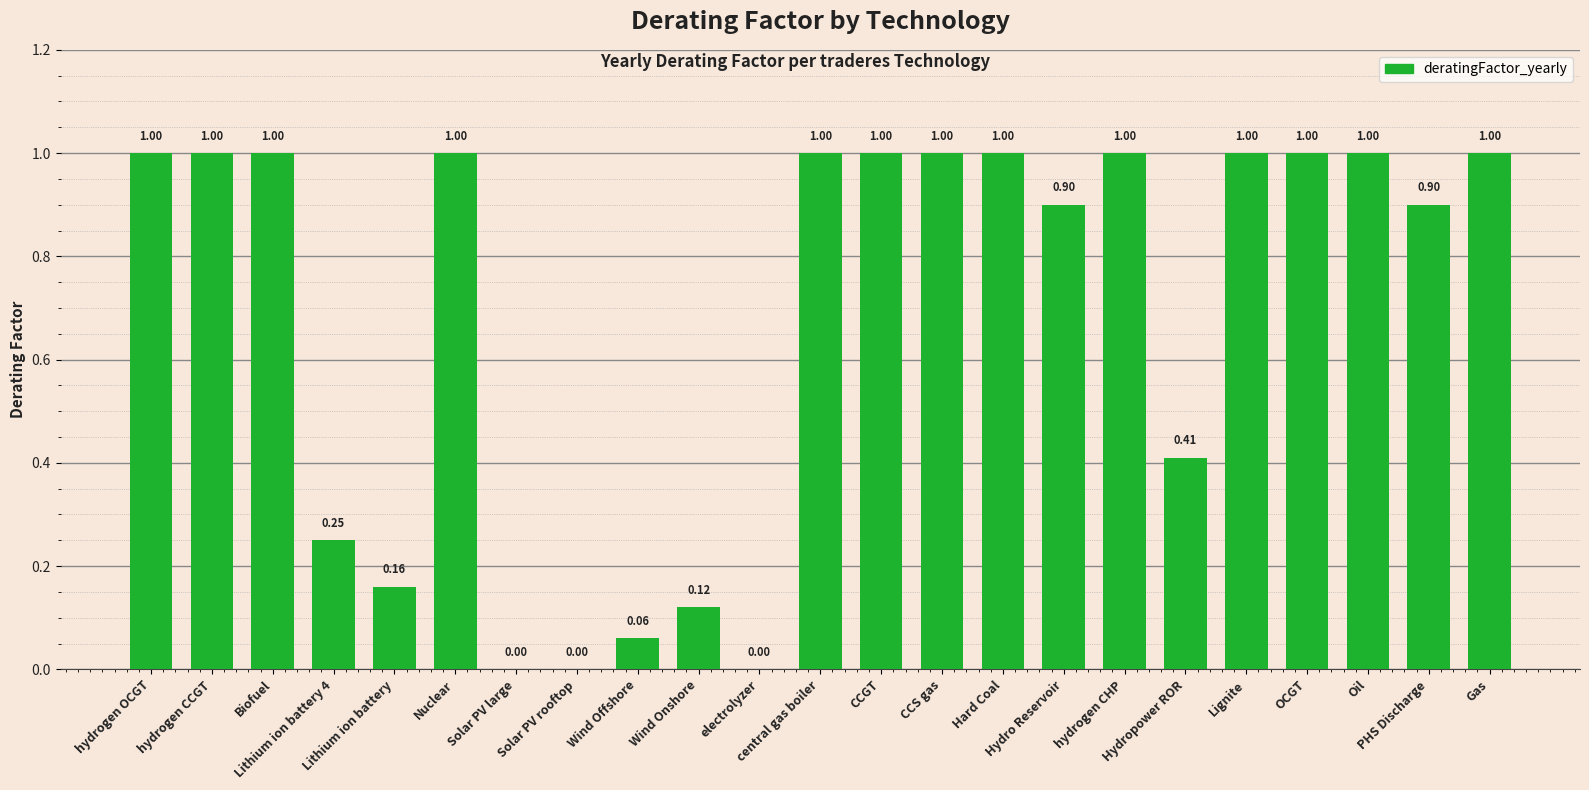

What position from the right is hydrogen CHP?

7